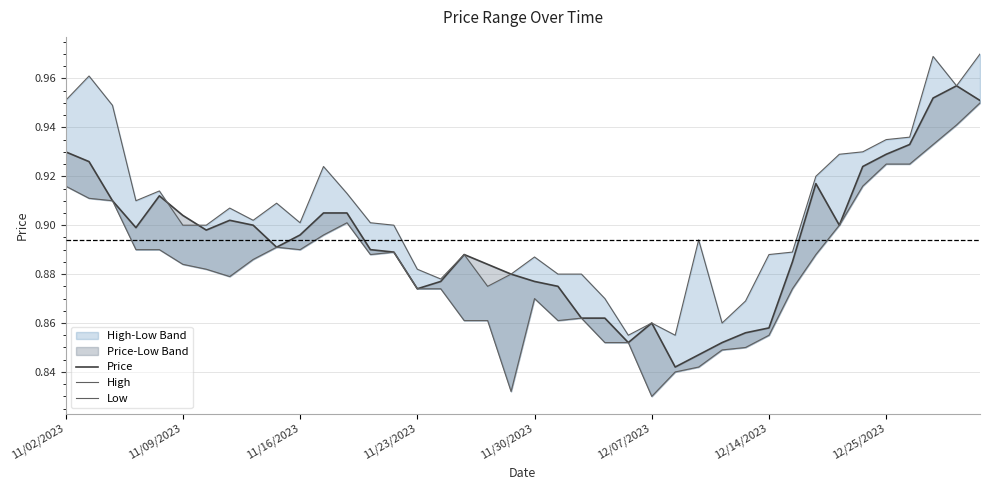

Is it true that High equals 0.9 at 11/23/2023?

True